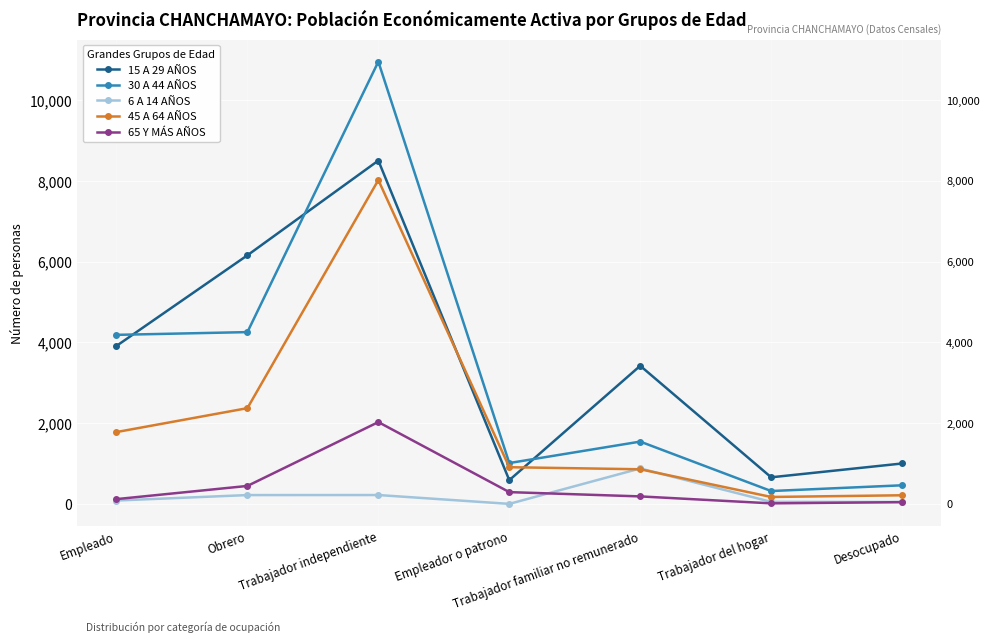

What is the sum of the 65 Y MÁS AÑOS values at Trabajador familiar no remunerado and Trabajador del hogar?

206